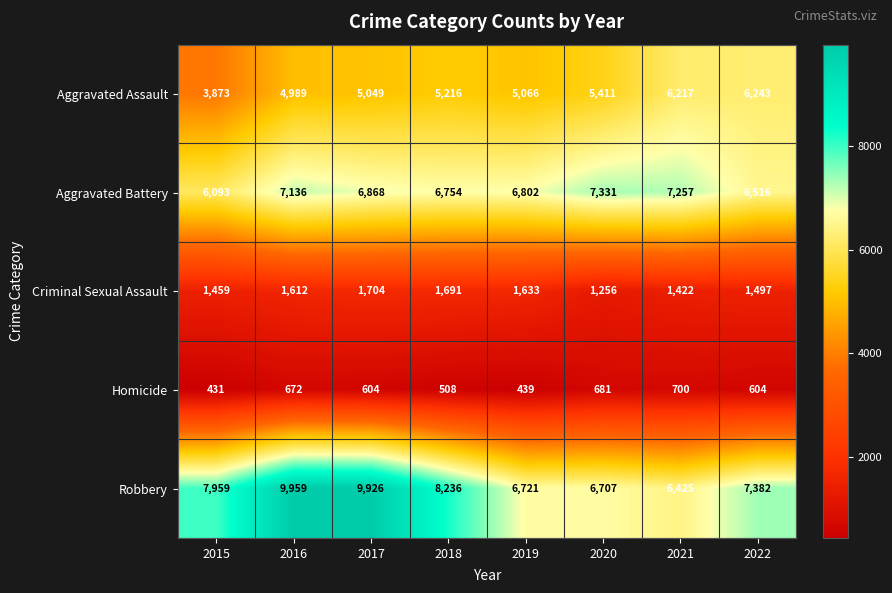

What is the difference between the maximum and second lowest values in the Aggravated Assault series?

1254